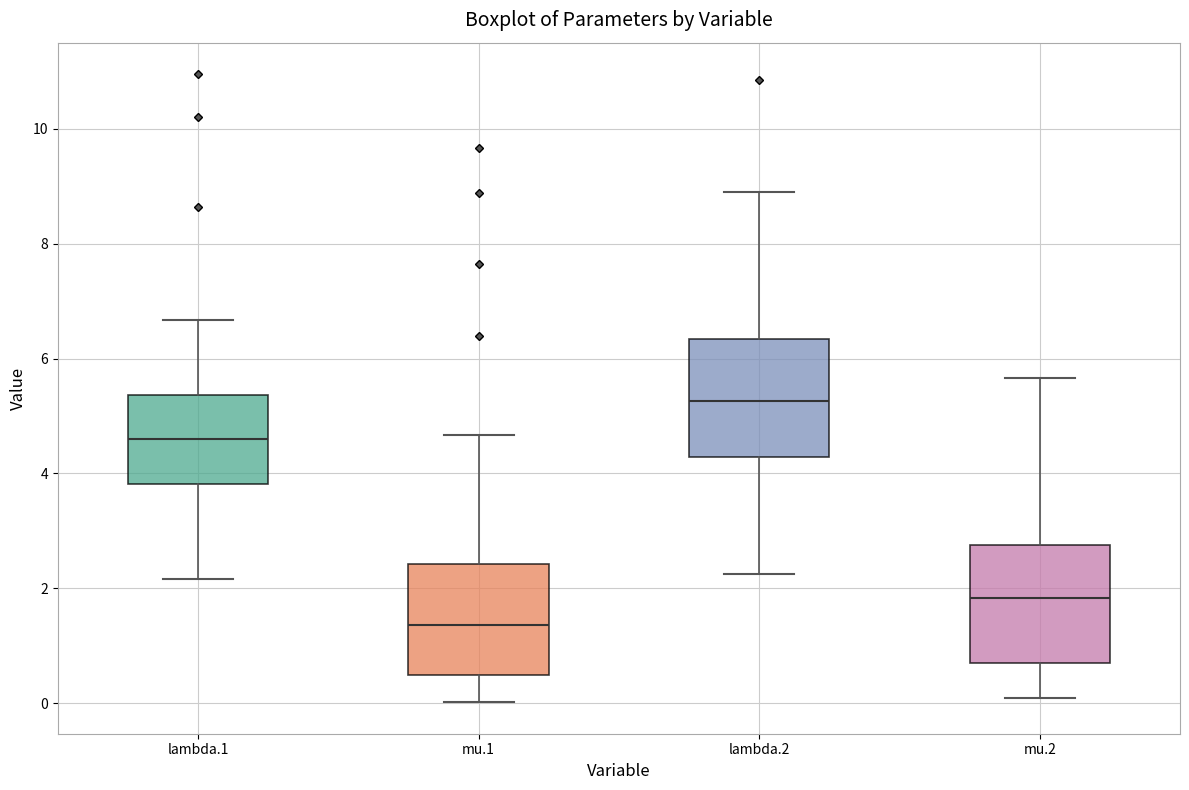

Reading left to right, transcribe this box plot: for each box, give where its median line is, the range the box spans, and where its two whiskers end, as read against the y-axis. The values are not printed on the chart, so give them approximately, as read against the axis.

lambda.1: median 4.6, box 3.8 to 5.4, whiskers 2.2 to 6.6
mu.1: median 1.4, box 0.6 to 2.4, whiskers 0.0 to 4.6
lambda.2: median 5.2, box 4.2 to 6.4, whiskers 2.2 to 9.0
mu.2: median 1.8, box 0.6 to 2.8, whiskers 0.0 to 5.6